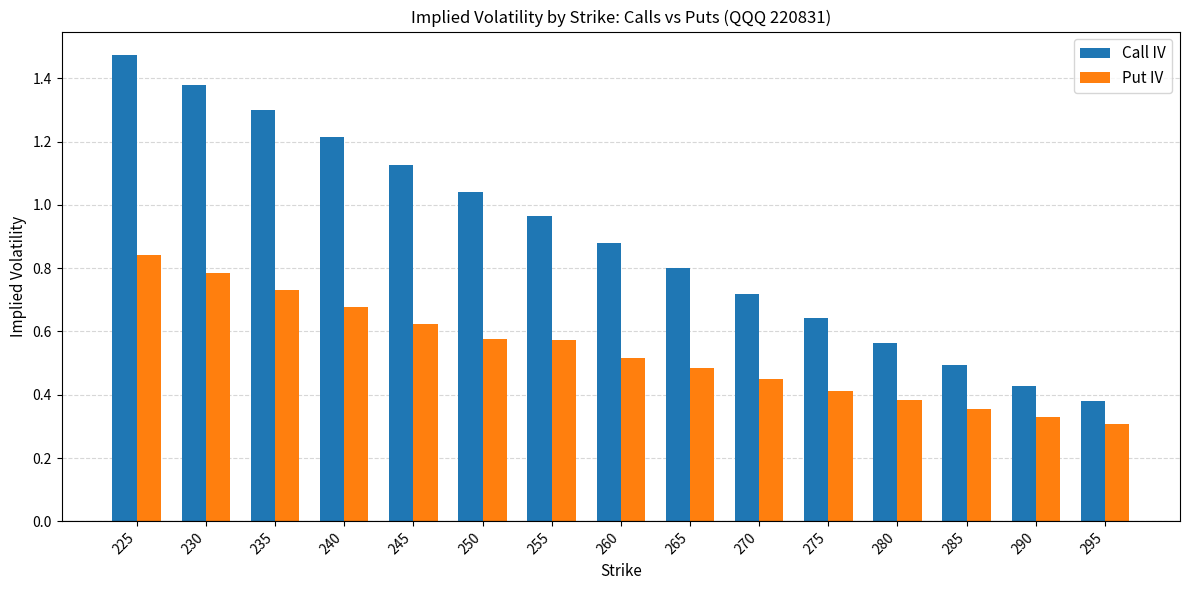

The Put IV series shows 0.4 at 275. True or false?

True